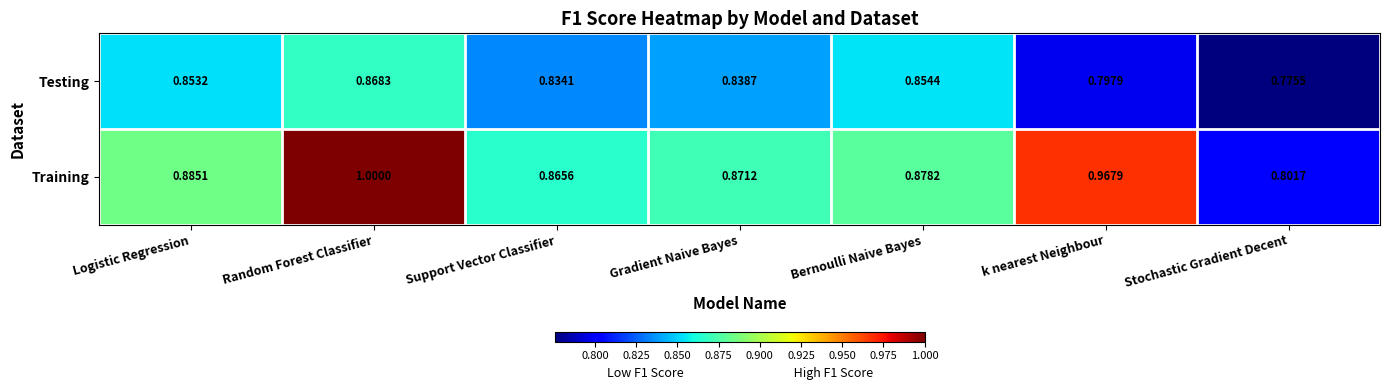

Is the value of Testing at k nearest Neighbour greater than the value of Training at Gradient Naive Bayes?

No